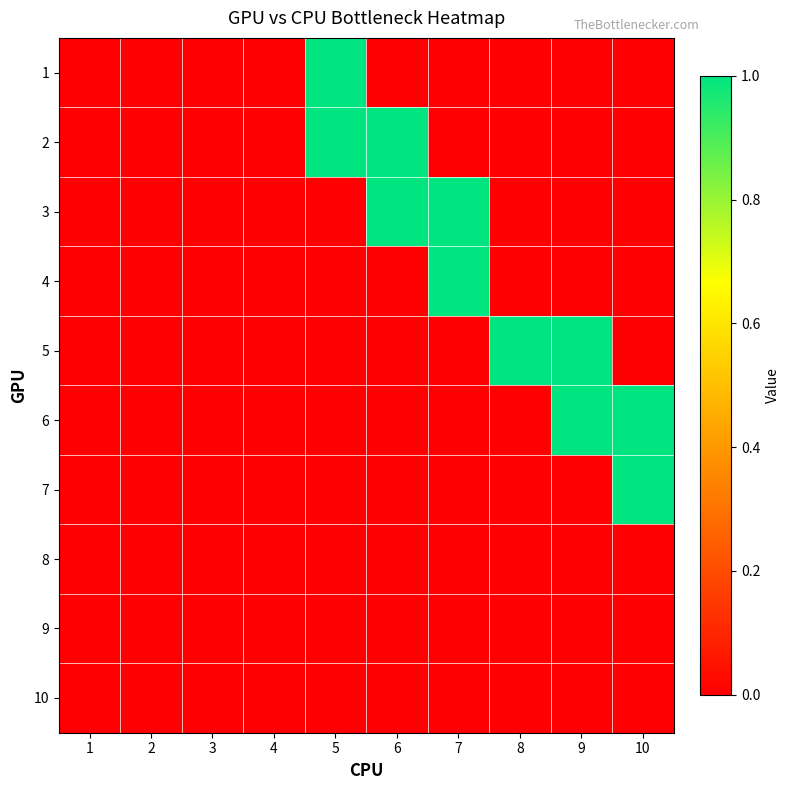

Rank the series at 9 from highest to lowest value.

5, 6, 1, 2, 3, 4, 7, 8, 9, 10